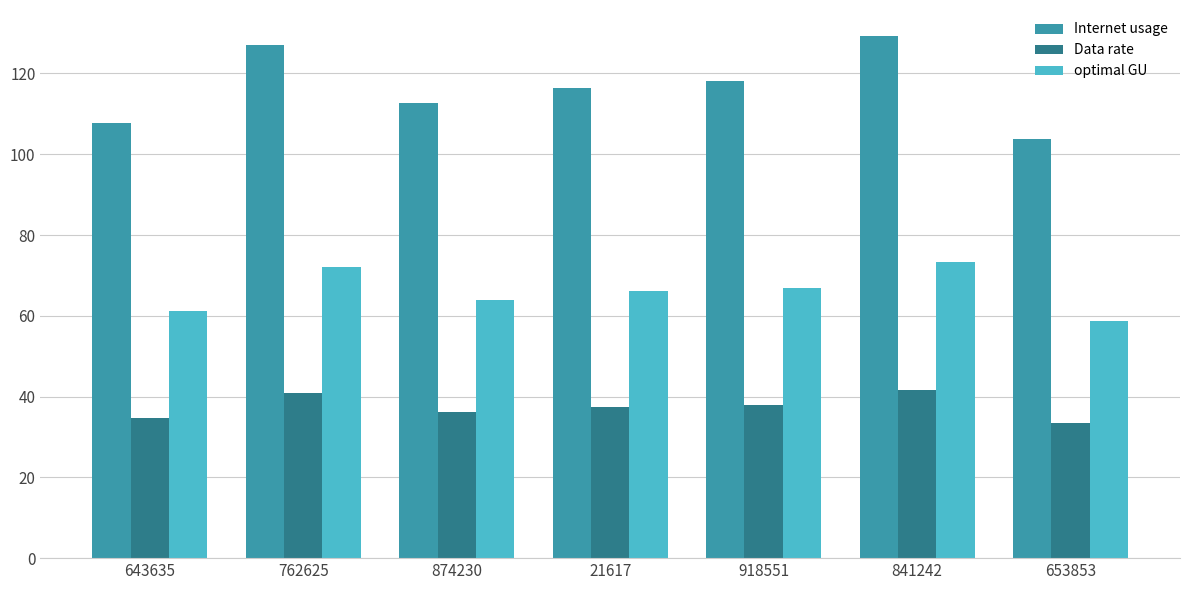

Rank the series by their average value, from highest to lowest.

Internet usage, optimal GU, Data rate